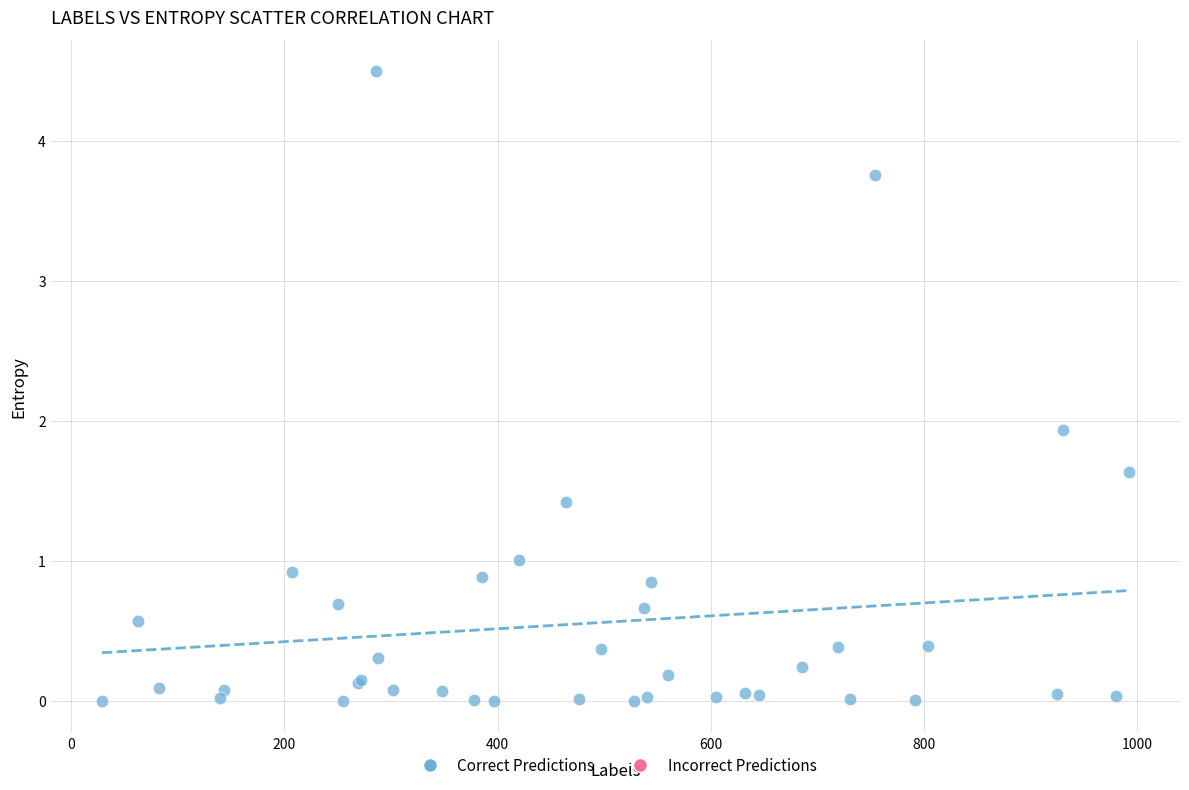

What Y value in the scatter plot is closest to 2?

1.9